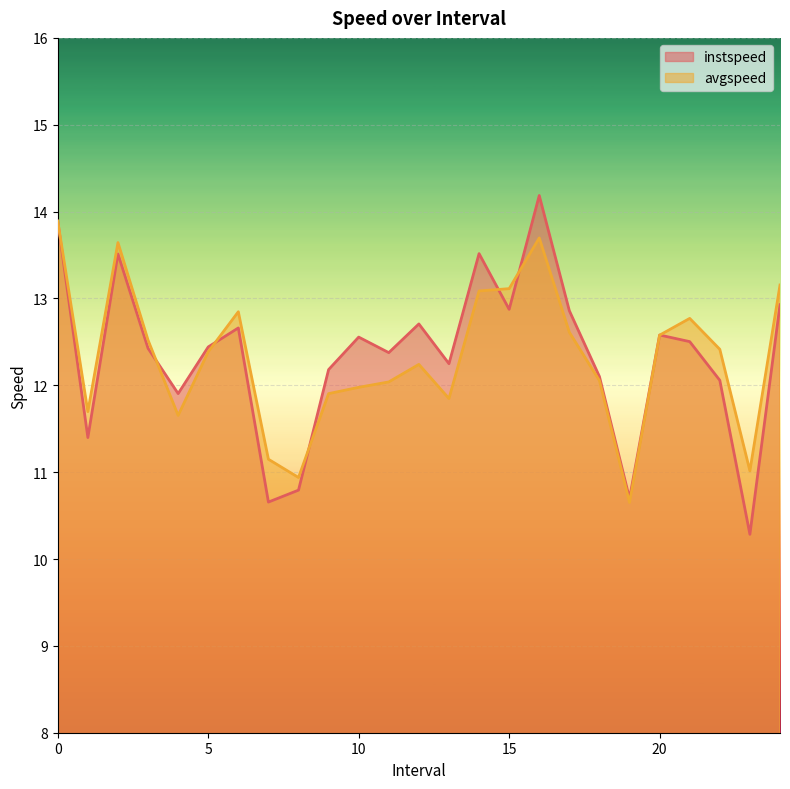

At which category is the sum across all series the highest?

16